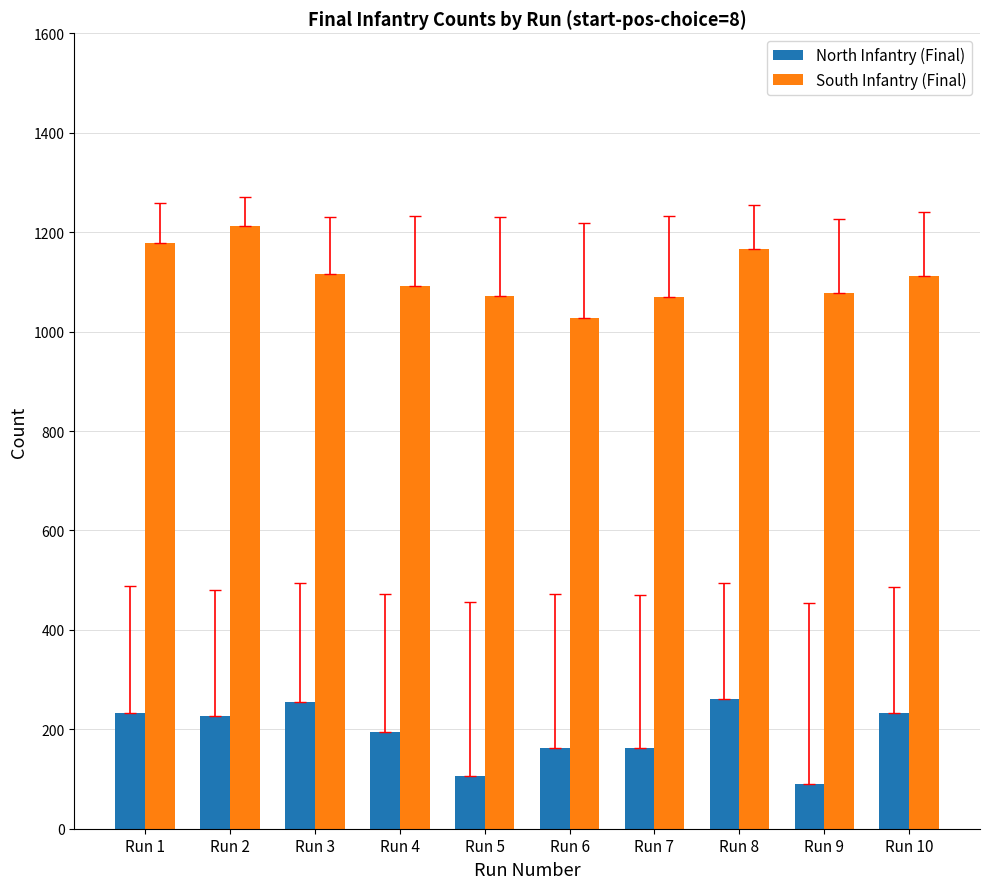

What is the difference between the maximum and minimum values in the South Infantry (Final) series?

186